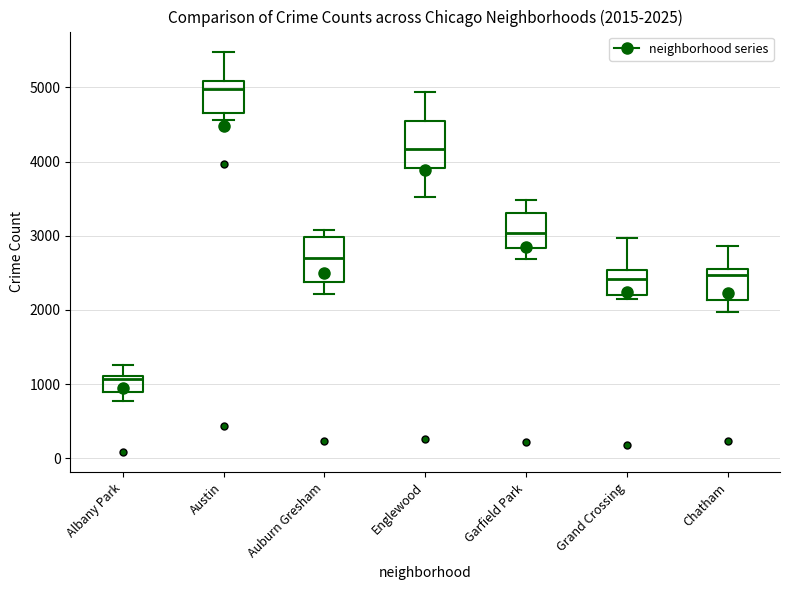

Which box's median line is the lowest?

Albany Park